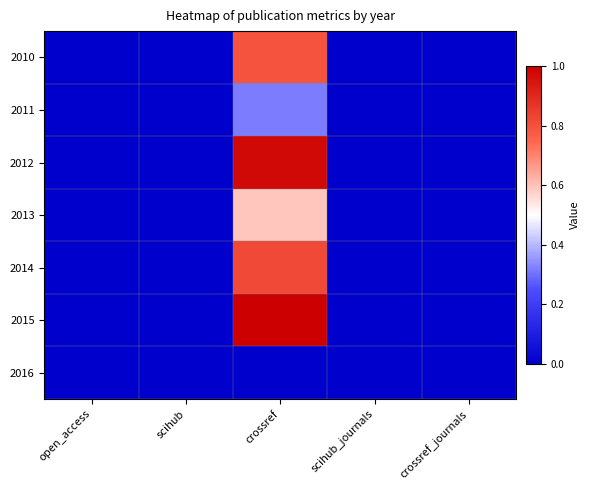

At how many categories does at least one series exceed 0?

1